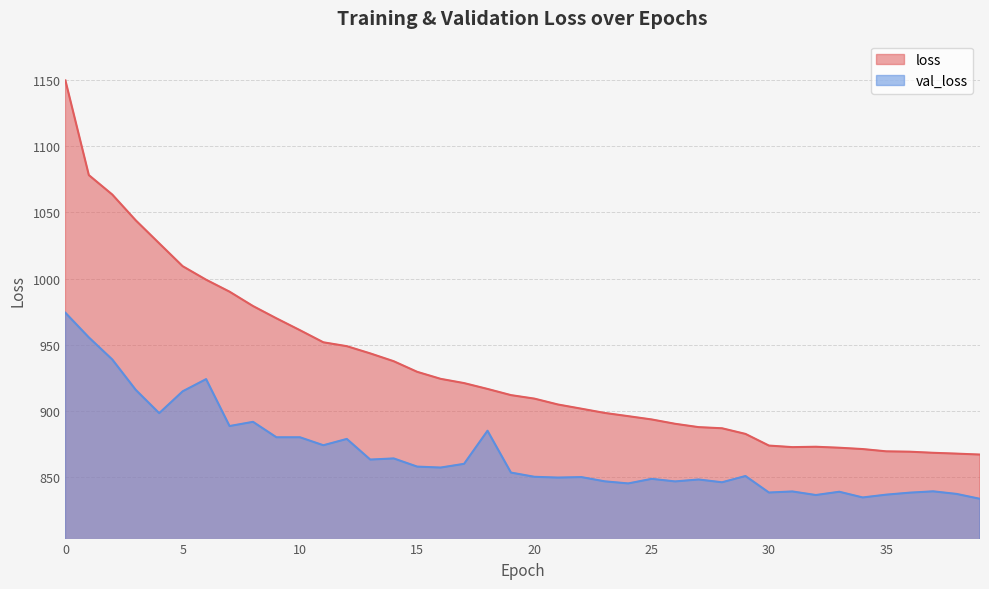

Does the chart display data point markers on the line(s)?

No